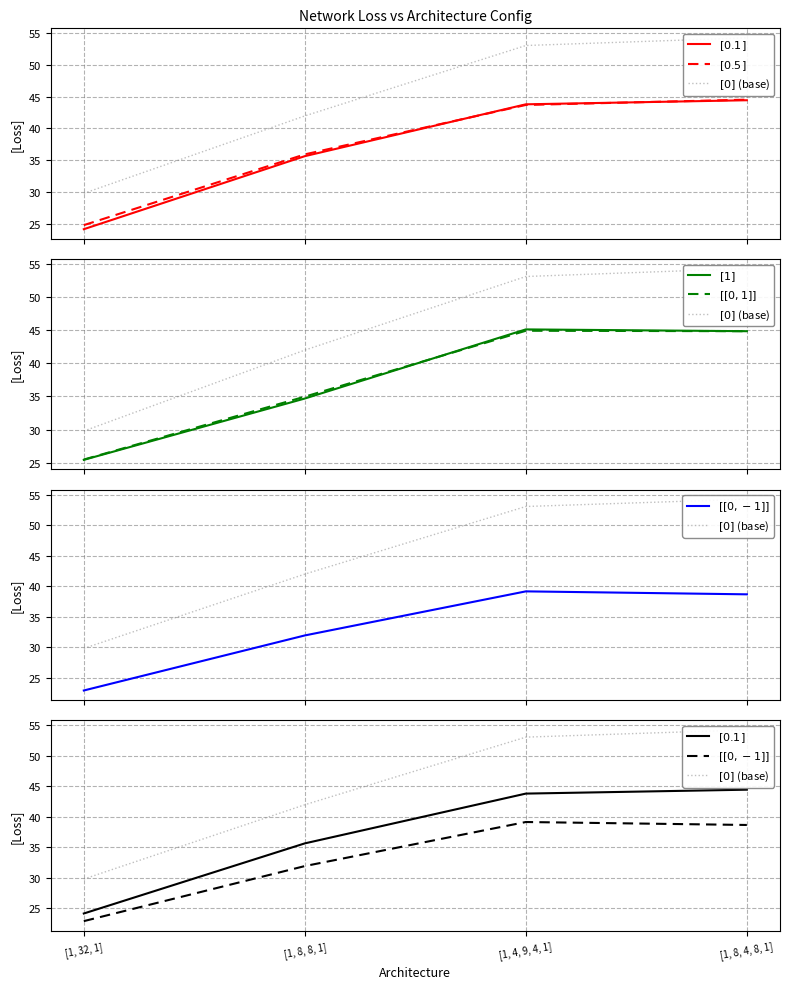

What is the sum of the $[0.1]$ values at [1, 32, 1] and [1, 8, 4, 8, 1]?

68.6